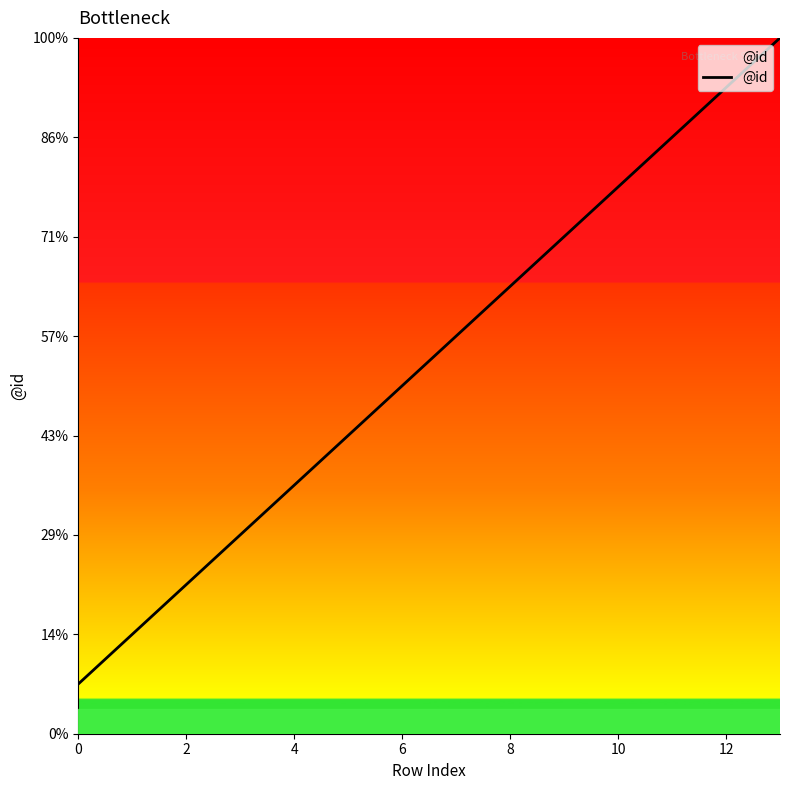

Does the chart display data point markers on the line(s)?

No